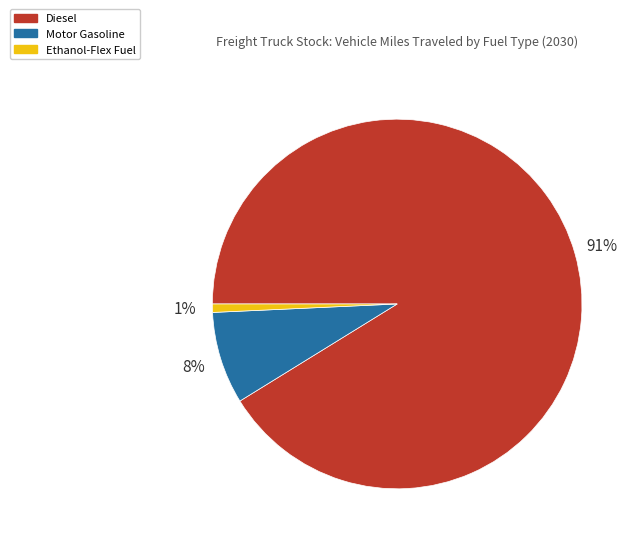

Between Motor Gasoline and Diesel, which is larger?

Diesel